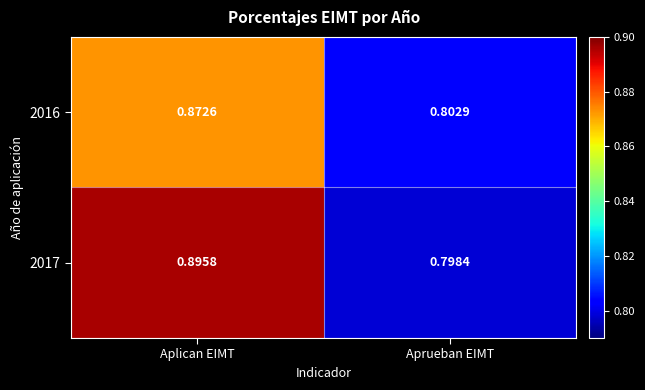

Which label corresponds to the largest value in the chart?

Aplican EIMT